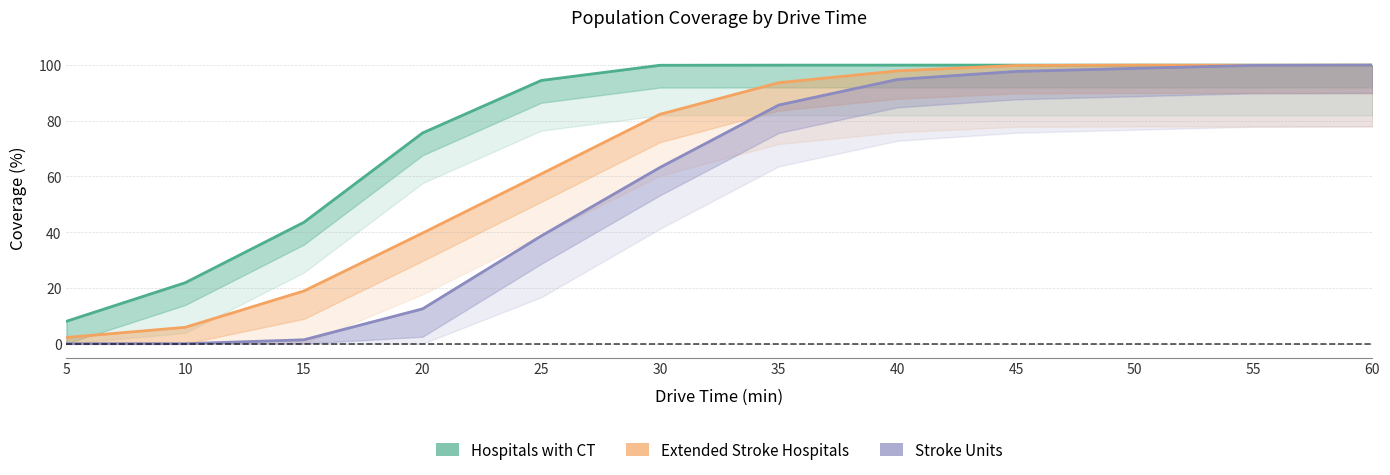

Rank the categories by Hospitals with CT value from lowest to highest.

5, 10, 15, 20, 25, 30, 55, 35, 40, 45, 50, 60